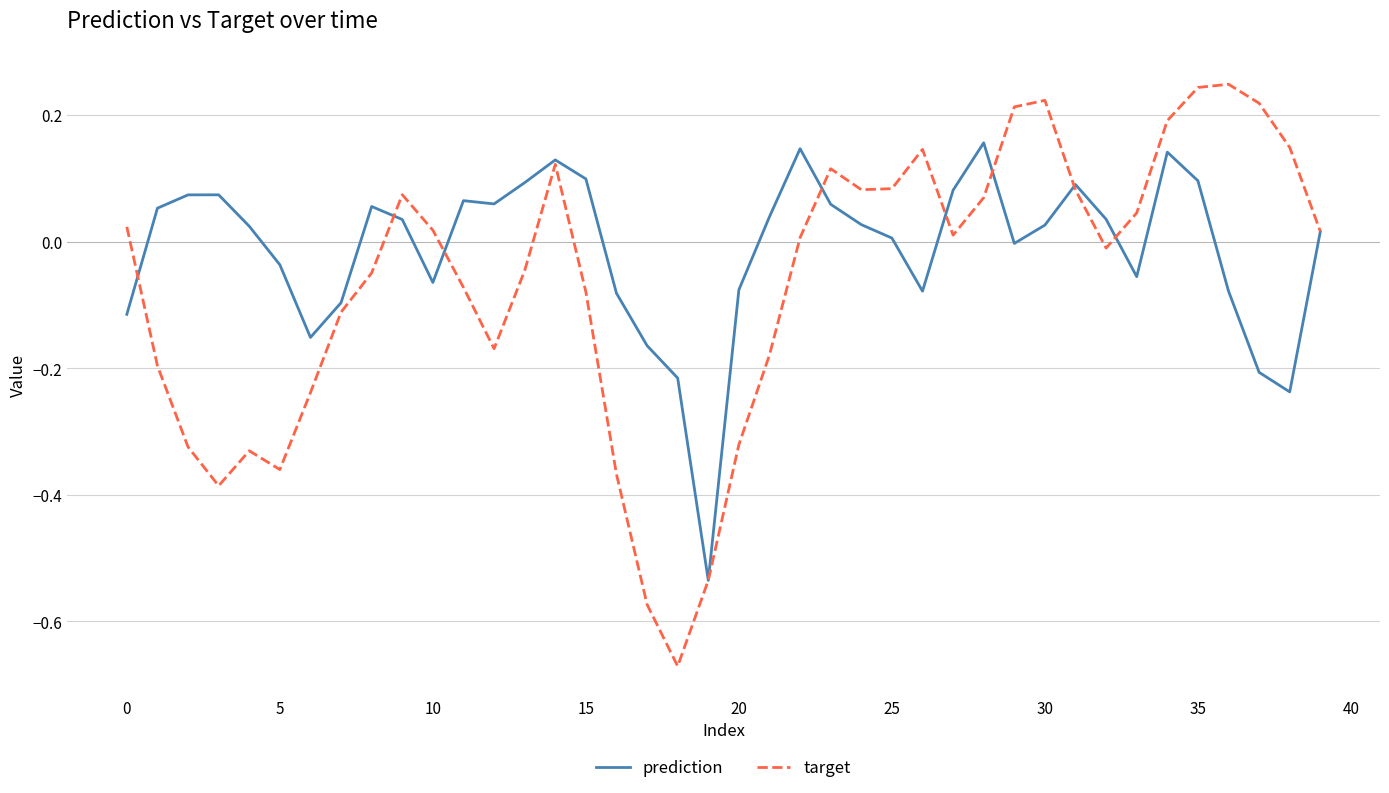

List the series in order of their overall mean, lowest first.

target, prediction